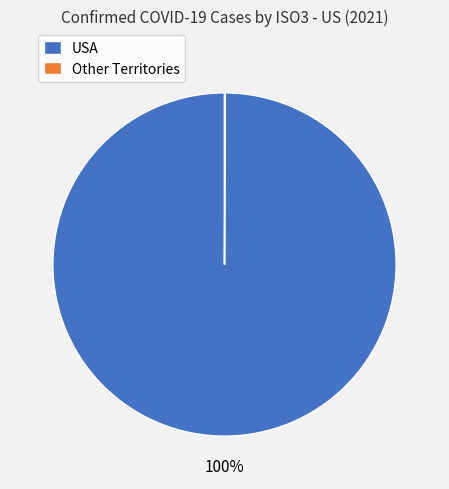

What is the majority slice?

USA